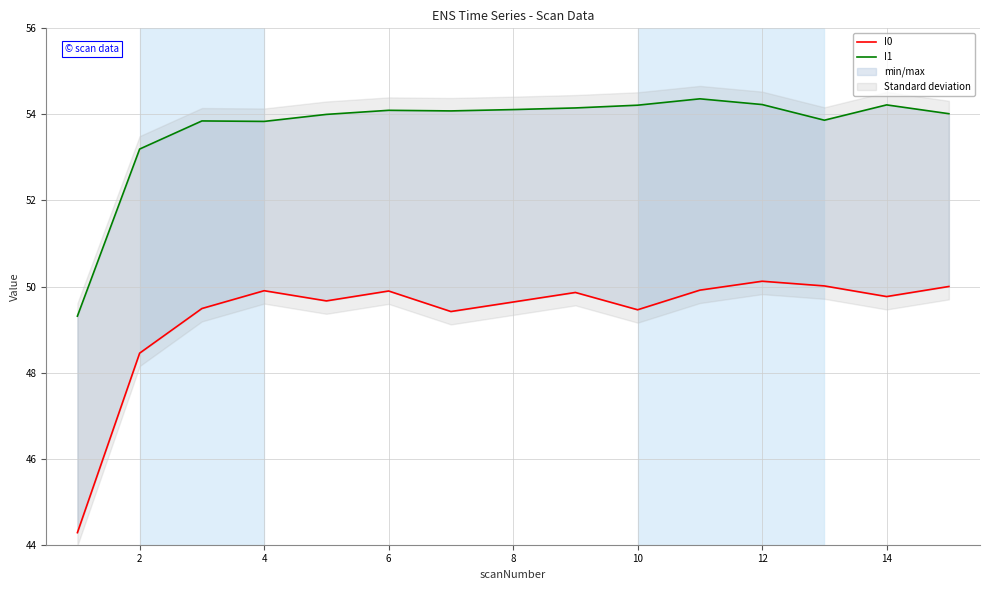

How many lines are shown in the chart?

2